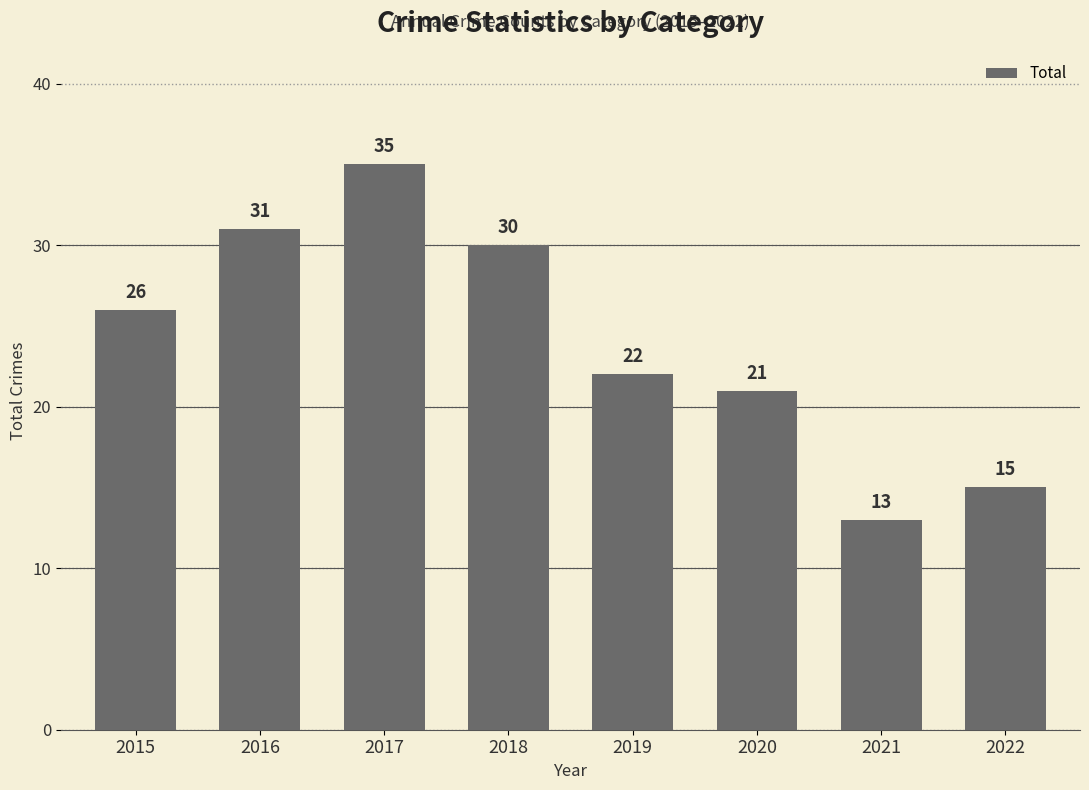

List the labels in order of value, smallest first.

2021, 2022, 2020, 2019, 2015, 2018, 2016, 2017